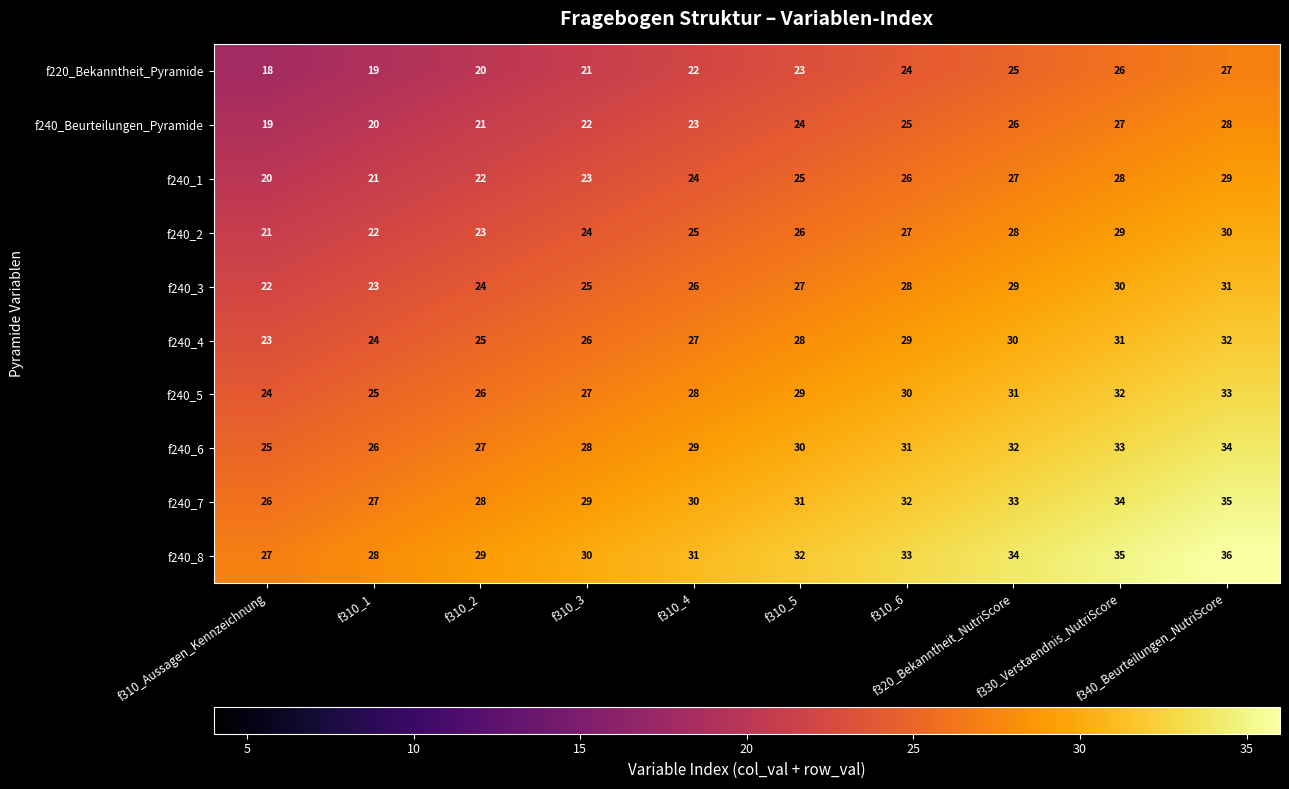

How many f240_2 values are between 23 and 28?

6